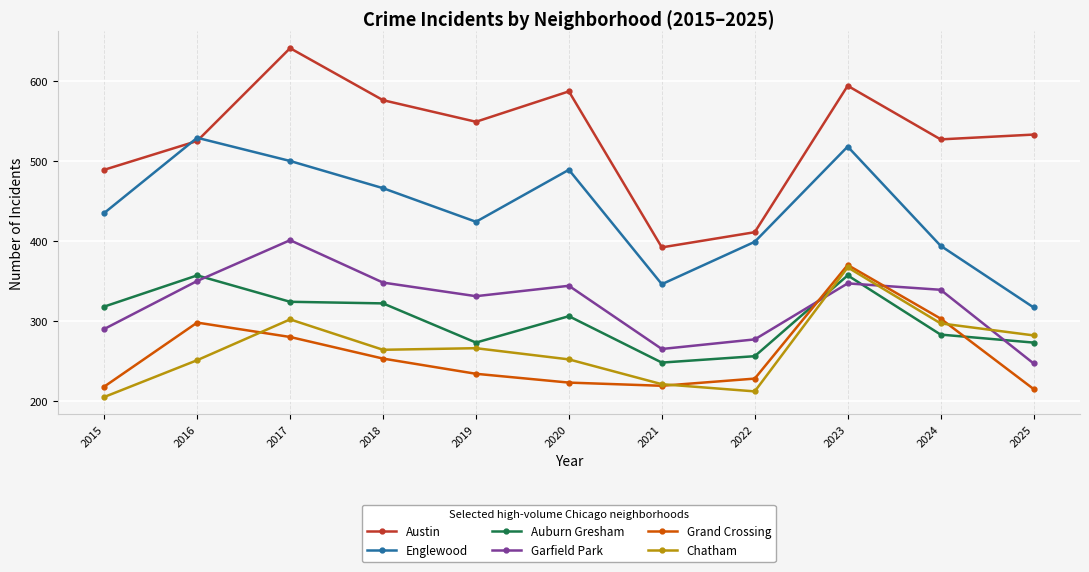

True or false: Austin and Grand Crossing cross at least once.

False